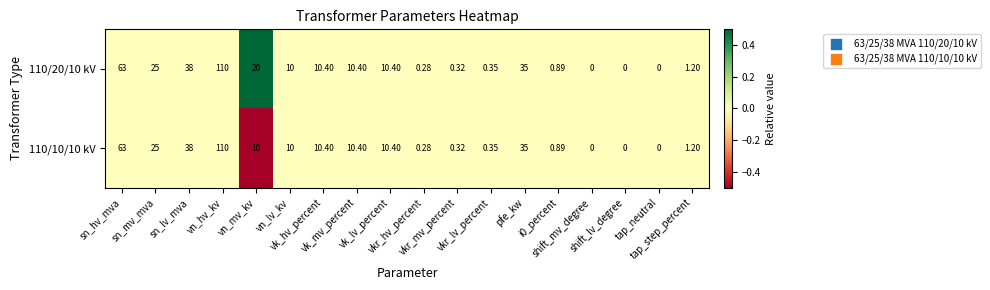

How many positive values does the 110/20/10 kV series have?

15